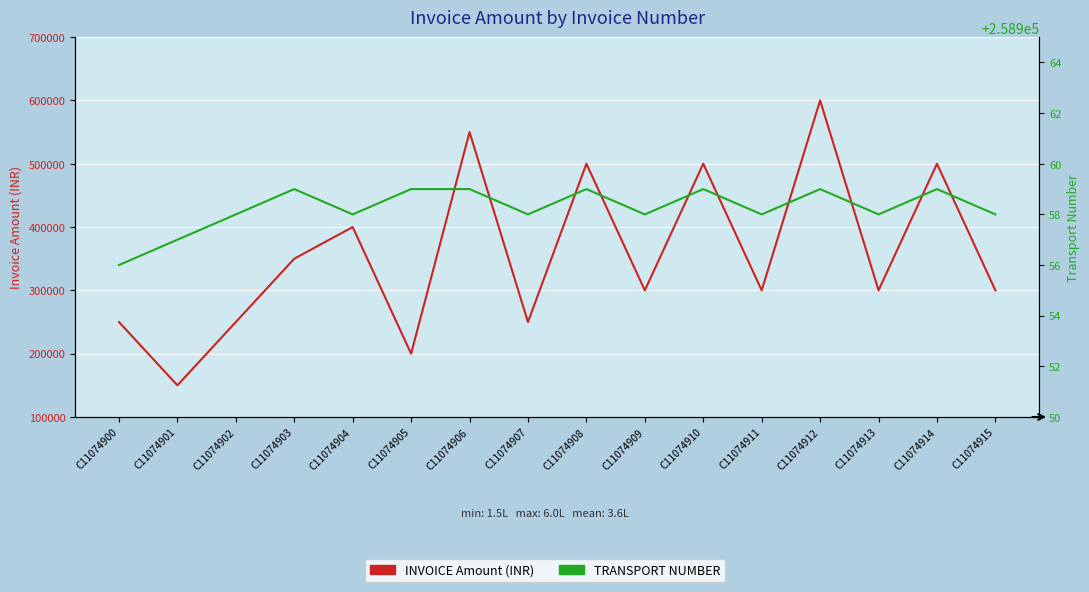

What is the highest value of the TRANSPORT NUMBER series?

258959